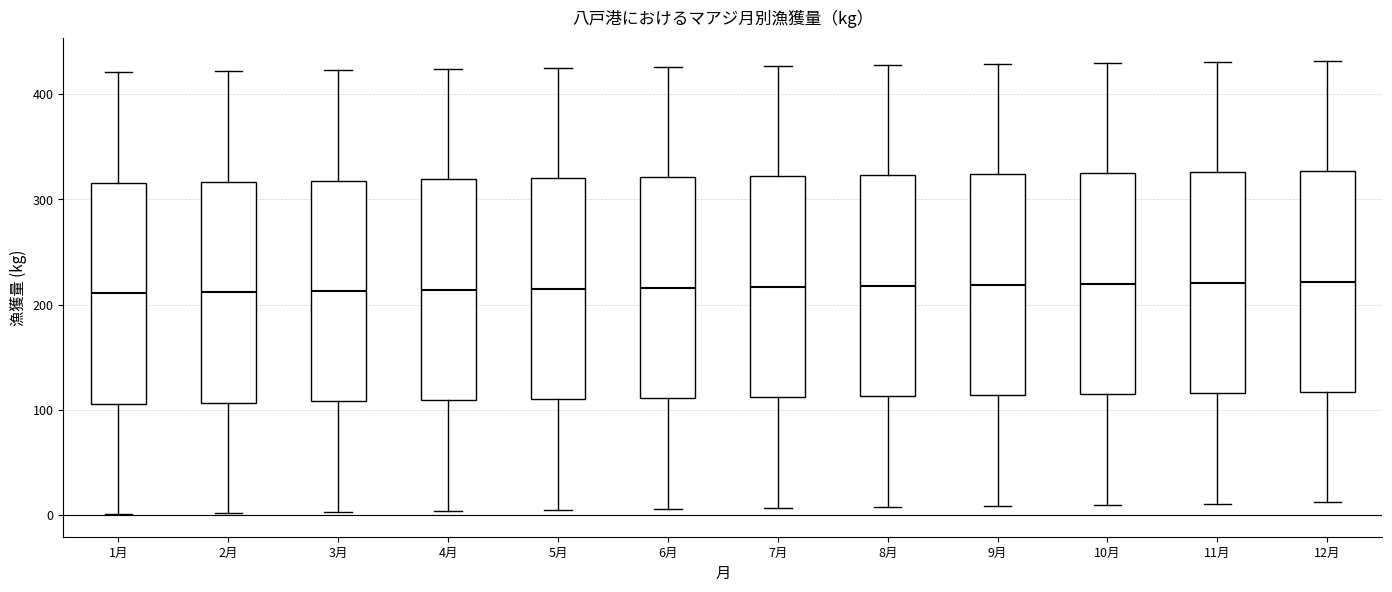

Reading left to right, transcribe this box plot: for each box, give where its median line is, the range the box spans, and where its two whiskers end, as read against the y-axis. The values are not printed on the chart, so give them approximately, as read against the axis.

1月: median 210, box 110 to 320, whiskers 0 to 420
2月: median 210, box 110 to 320, whiskers 0 to 420
3月: median 210, box 110 to 320, whiskers 0 to 420
4月: median 210, box 110 to 320, whiskers 0 to 420
5月: median 220, box 110 to 320, whiskers 10 to 430
6月: median 220, box 110 to 320, whiskers 10 to 430
7月: median 220, box 110 to 320, whiskers 10 to 430
8月: median 220, box 110 to 320, whiskers 10 to 430
9月: median 220, box 110 to 320, whiskers 10 to 430
10月: median 220, box 120 to 330, whiskers 10 to 430
11月: median 220, box 120 to 330, whiskers 10 to 430
12月: median 220, box 120 to 330, whiskers 10 to 430